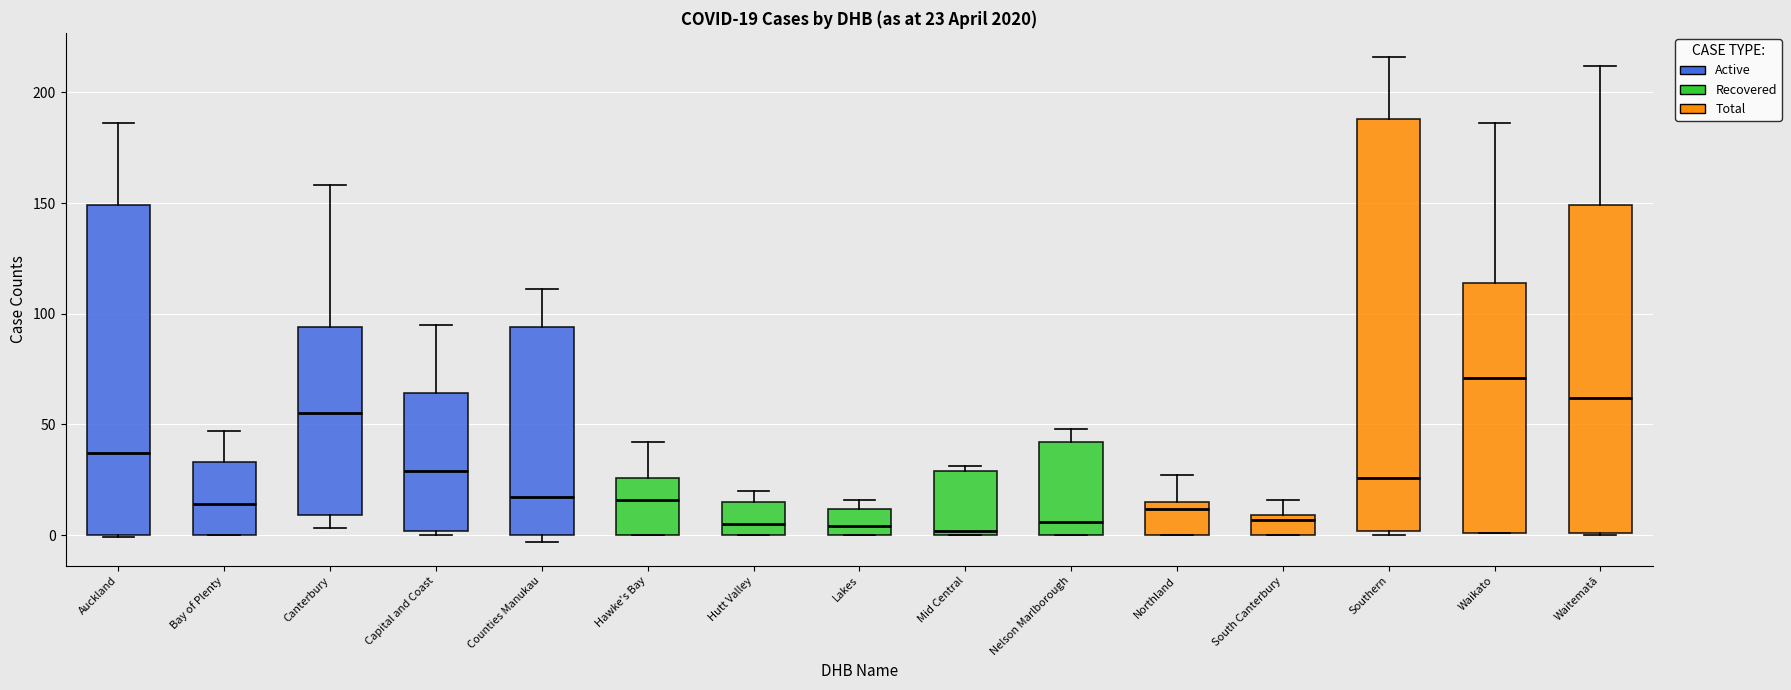

Which box's median line is the highest?

Waikato